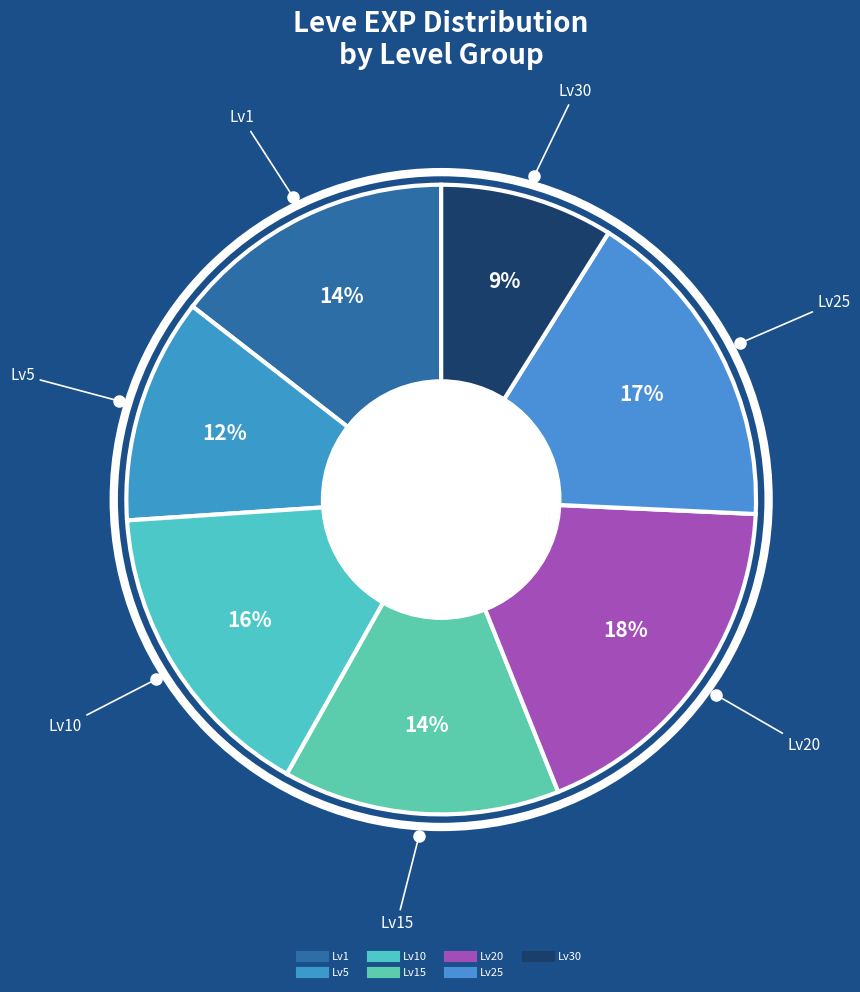

How many slices are in this pie chart?

7